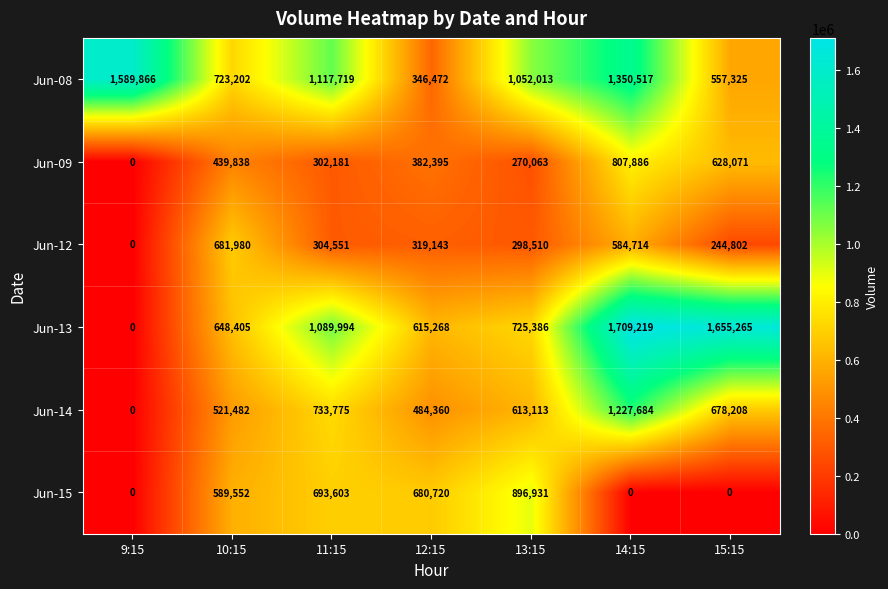

What is the difference between the Jun-09 values at 10:15 and 9:15?

439838